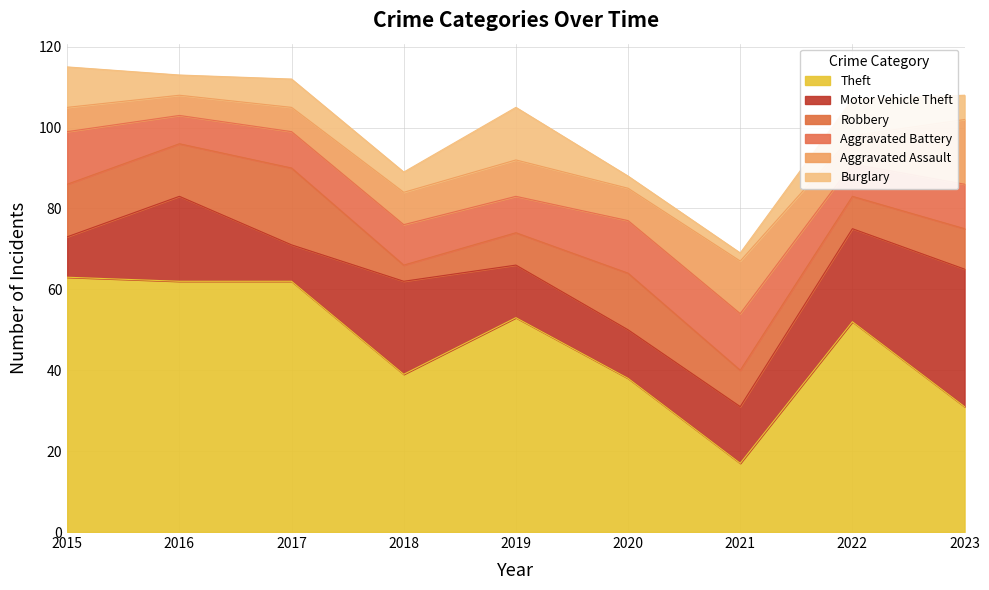

At which category is the sum across all series the highest?

2015